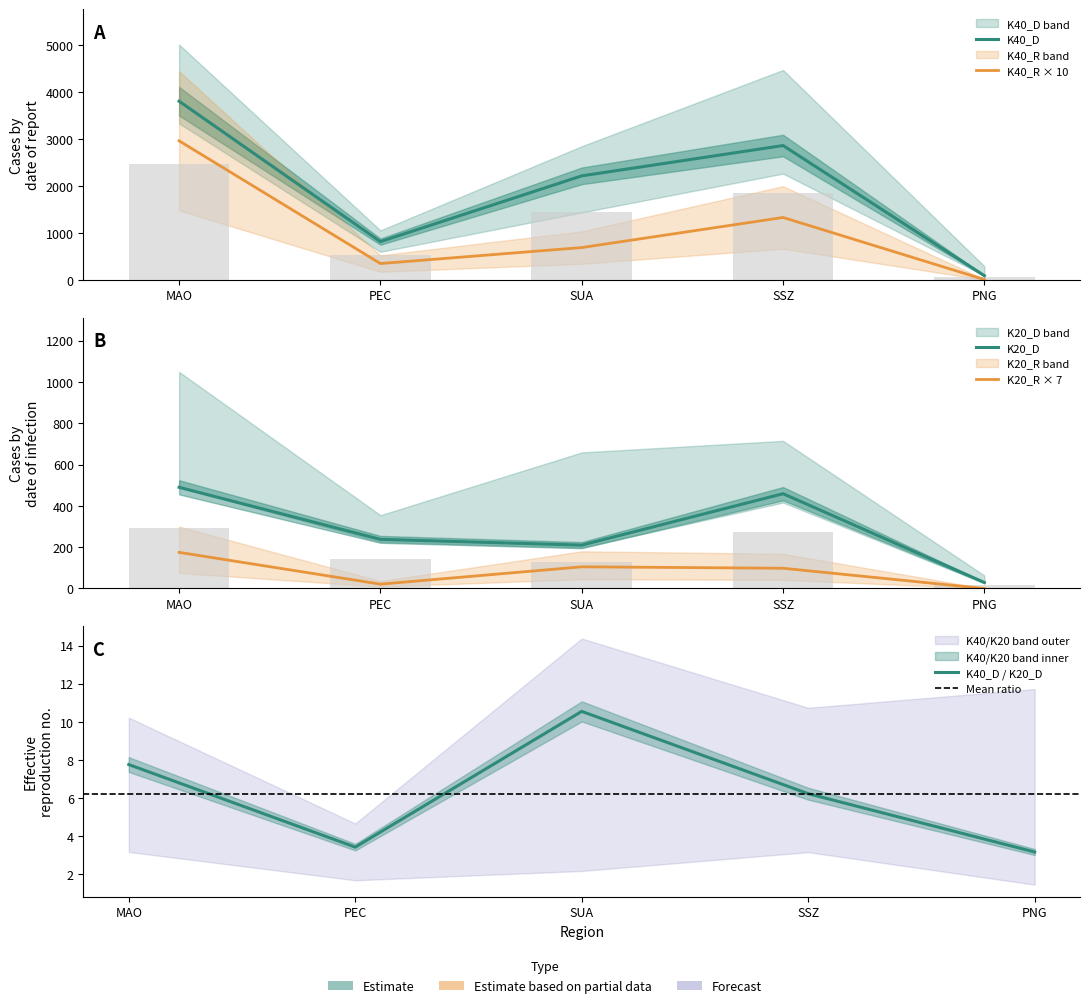

Read the K40_D_upper value at SUA.

1439.8